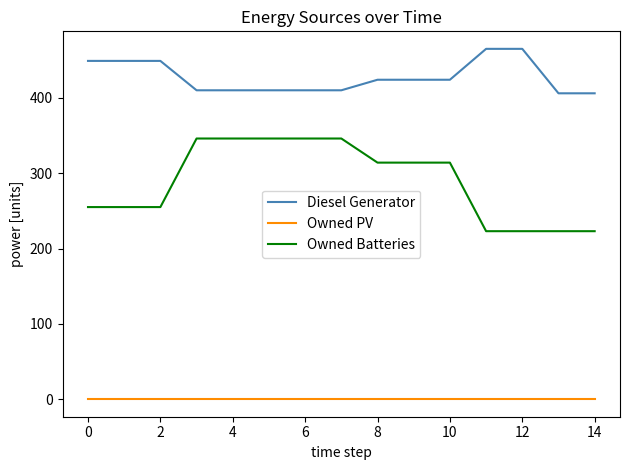

Which series has the largest range (max minus min)?

Owned Batteries